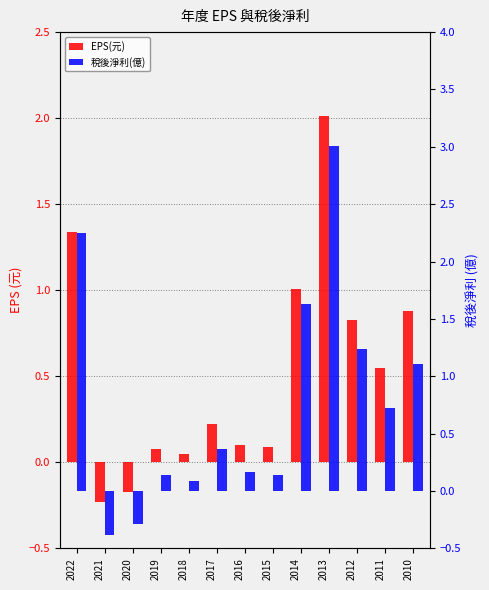

Which series has the largest total across all categories?

稅後淨利(億)